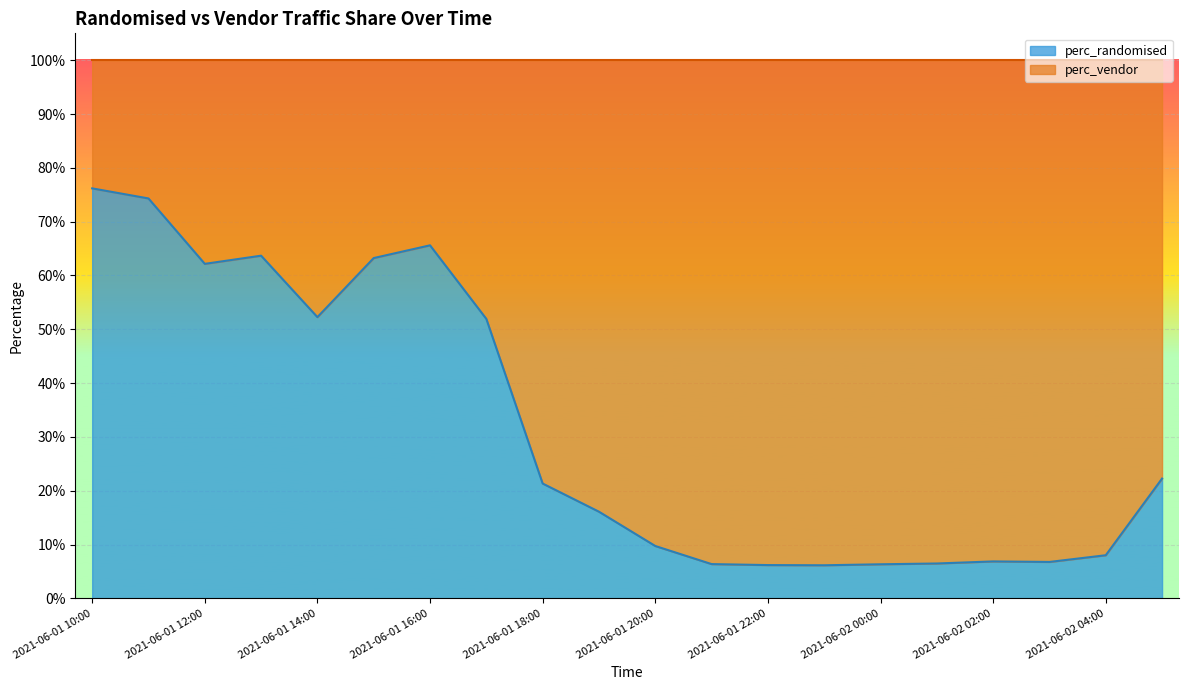

What is the change in value from 2021-06-01 10:00 to 2021-06-01 19:00?

-0.6